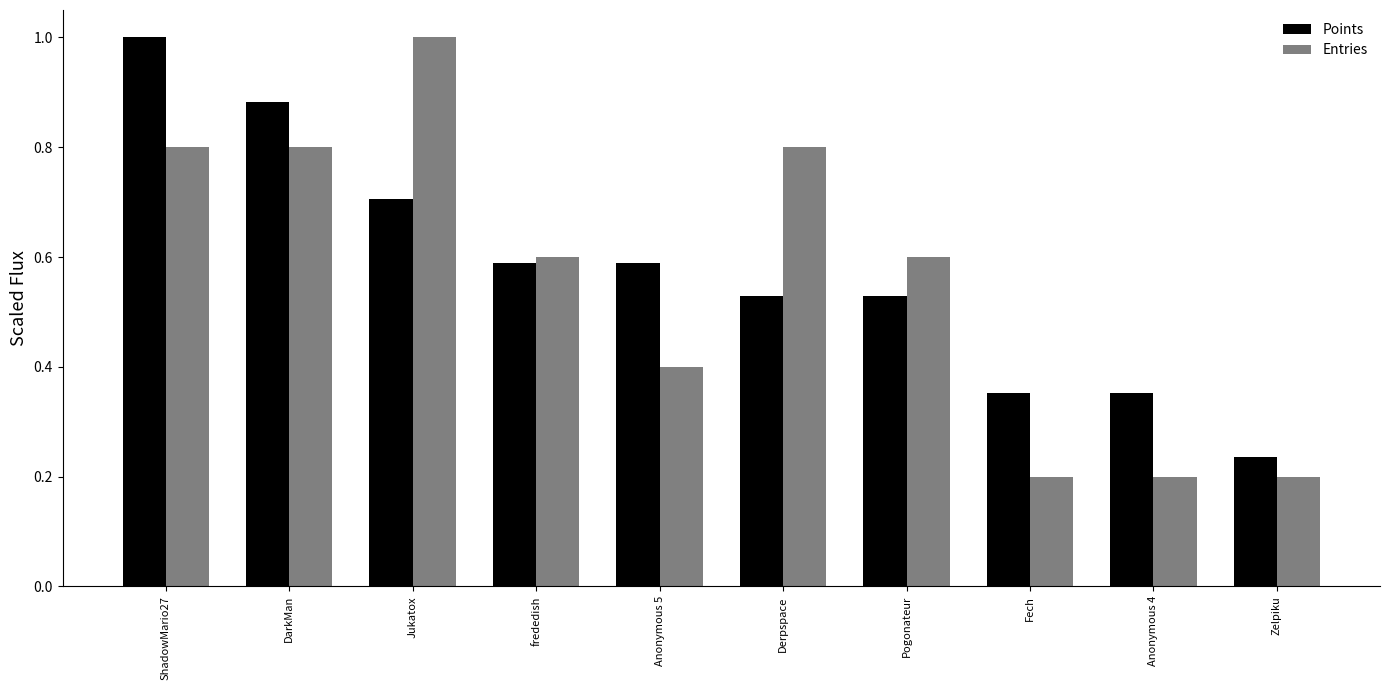

At how many categories does at least one series exceed 0?

10